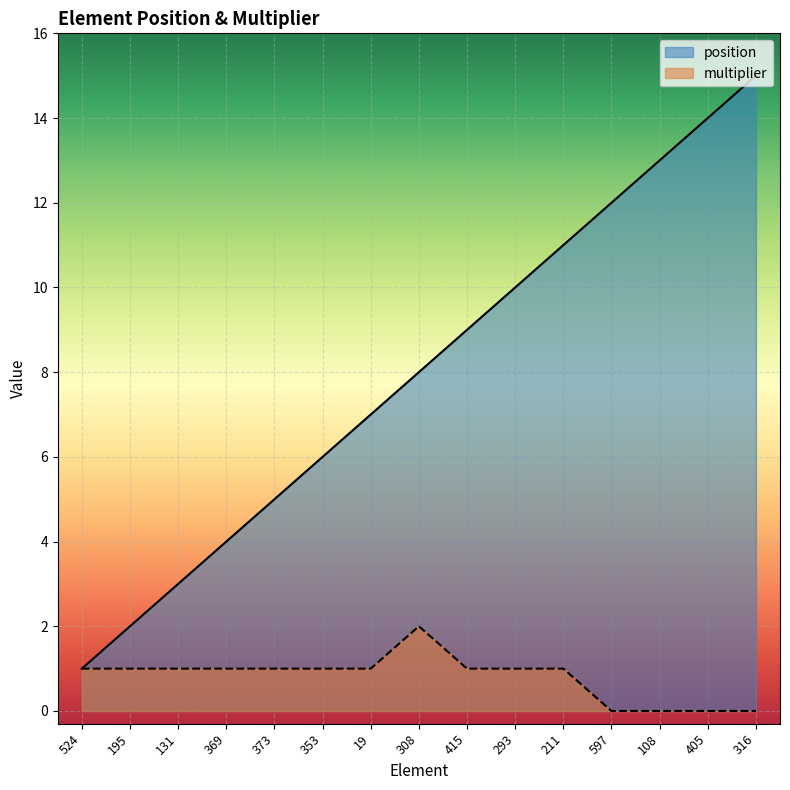

True or false: multiplier and position cross at least once.

False